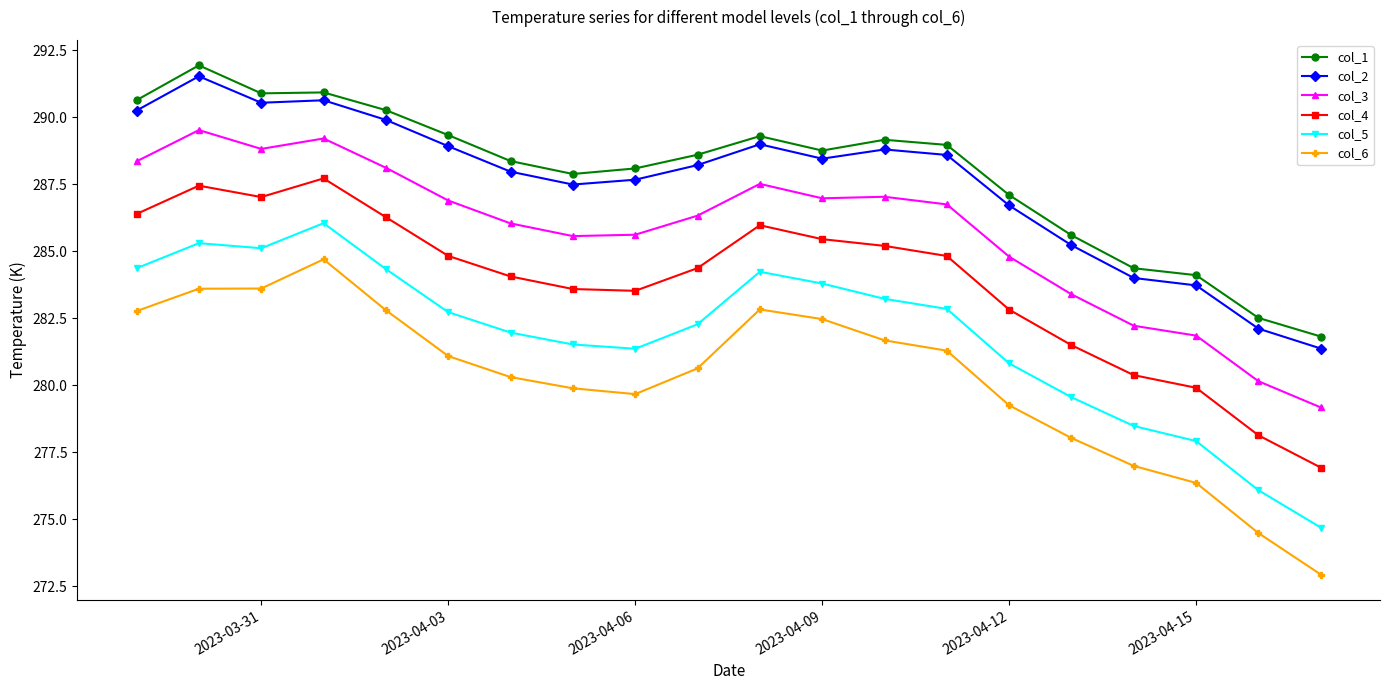

True or false: col_1 and col_6 cross at least once.

False